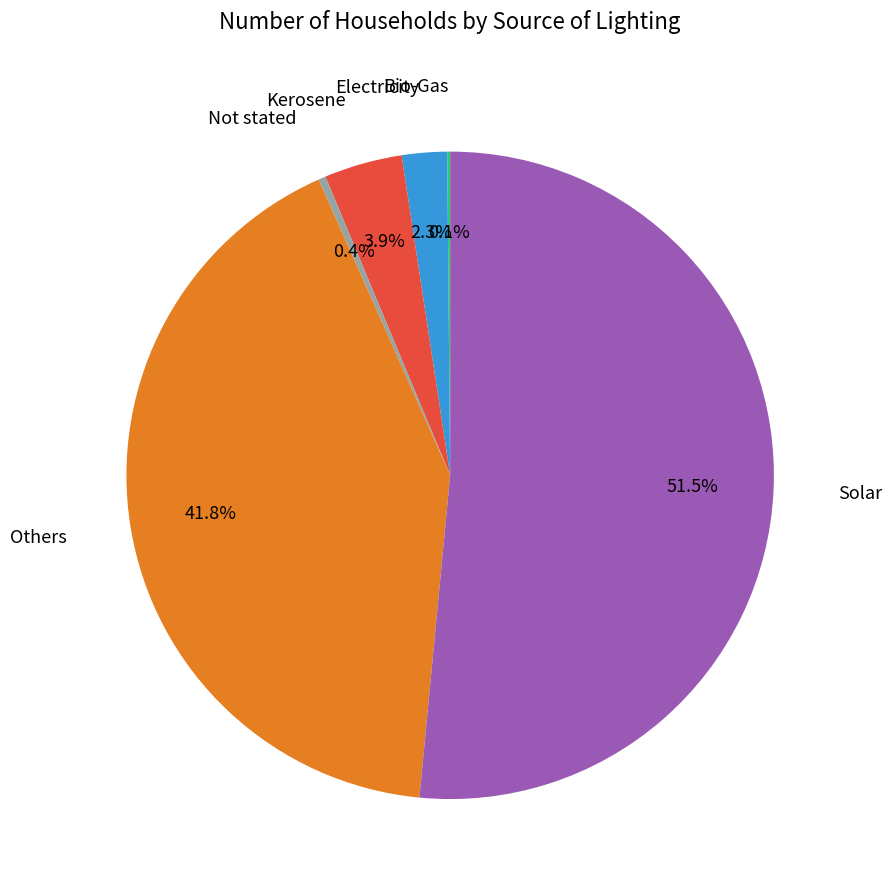

Is there any slice that represents more than half of the pie?

Yes